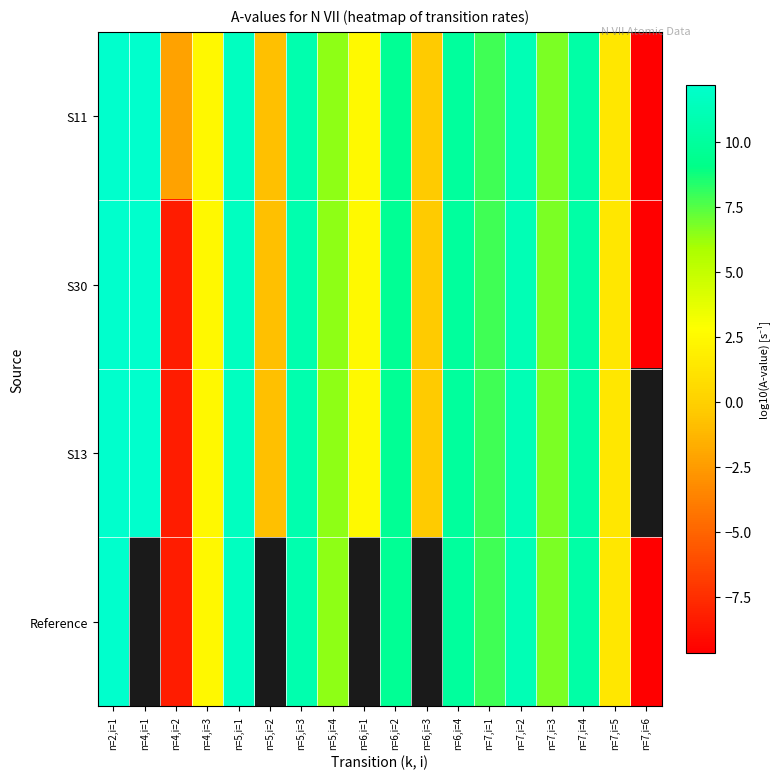

Which series changed the most between n=7,i=2 and n=7,i=3?

S30